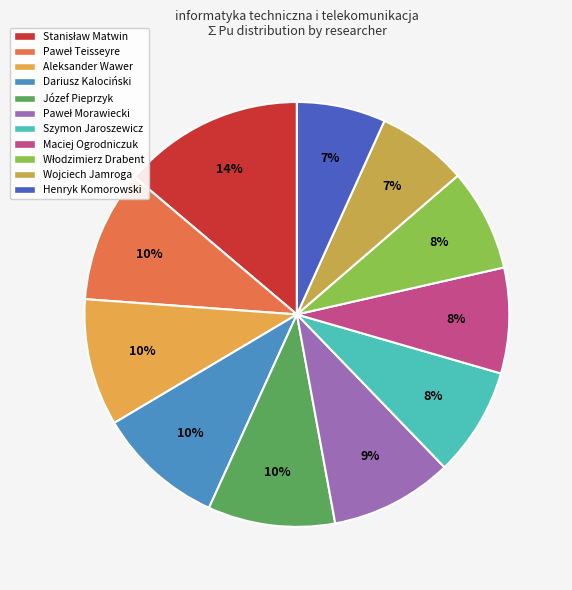

Does Józef Pieprzyk represent more than half of the total?

No